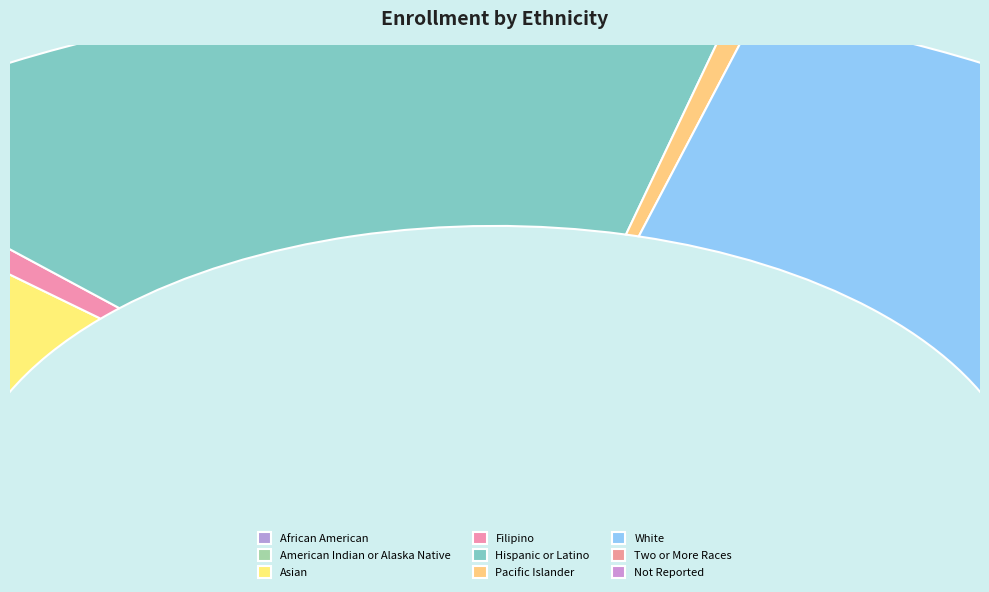

How many slices are in this pie chart?

9